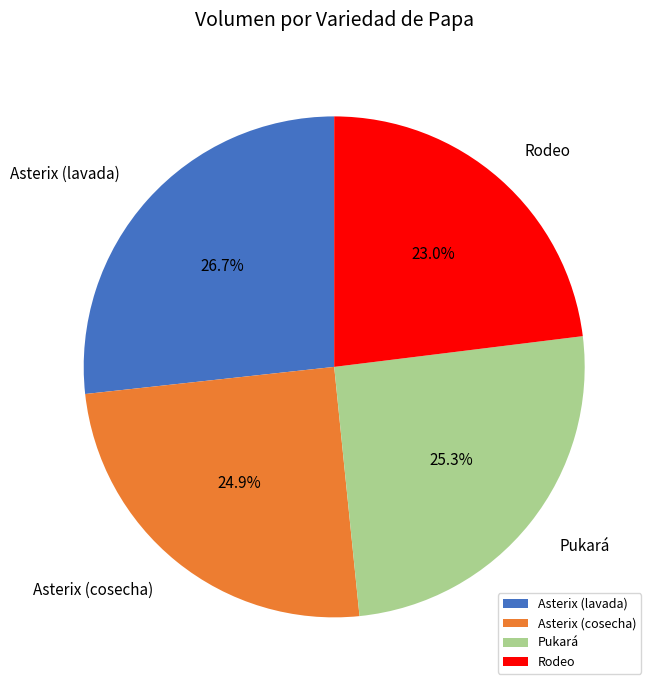

Does any single category account for the majority?

No